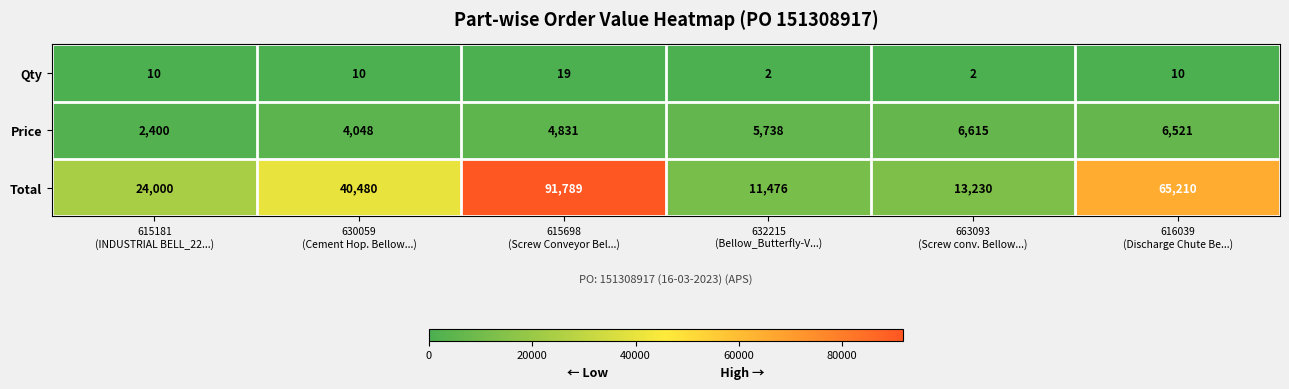

Rank the series at 632215
(Bellow_Butterfly-V...) from highest to lowest value.

Total, Price, Qty